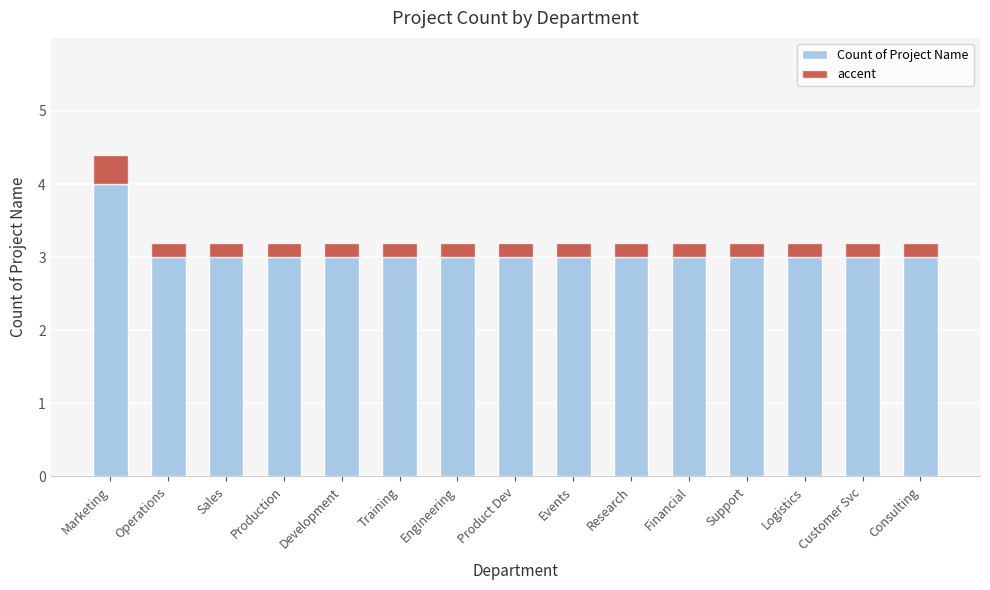

True or false: Count of Project Name has a value of 1.3 at Events.

False